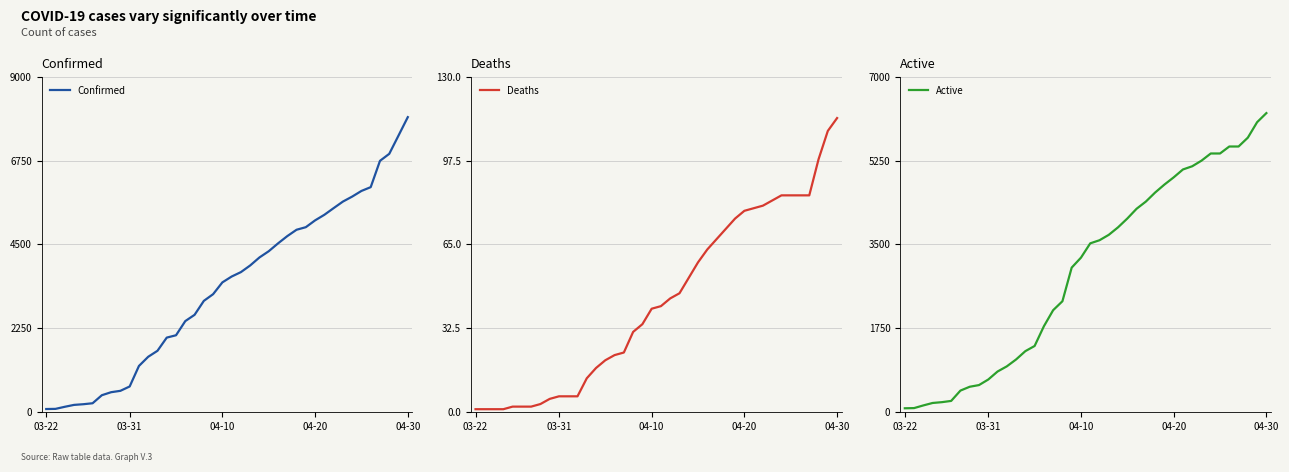

What is the smallest value displayed?

1